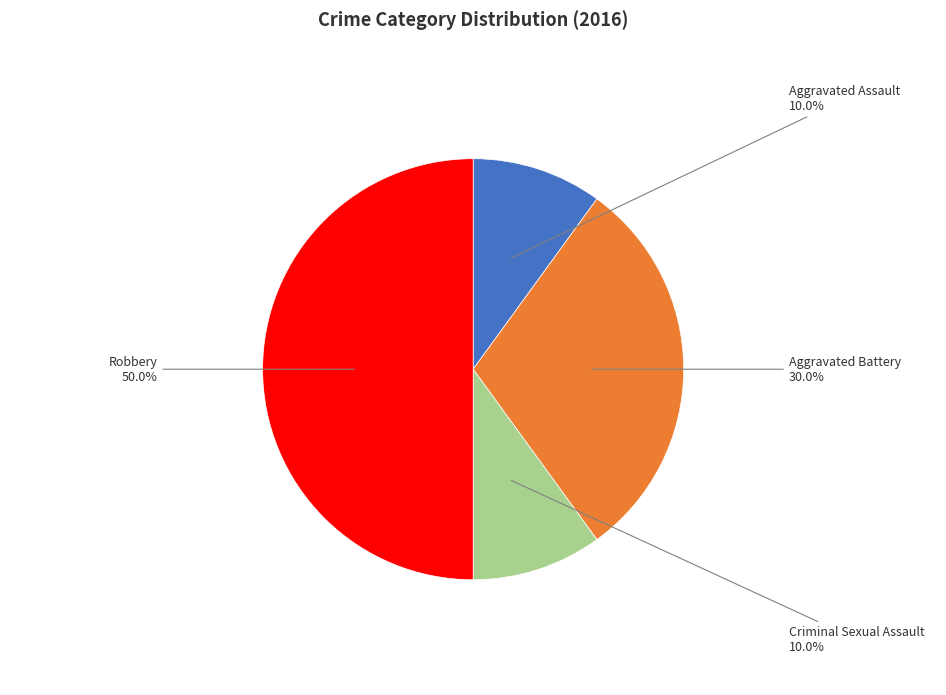

Does Criminal Sexual Assault represent more than half of the total?

No